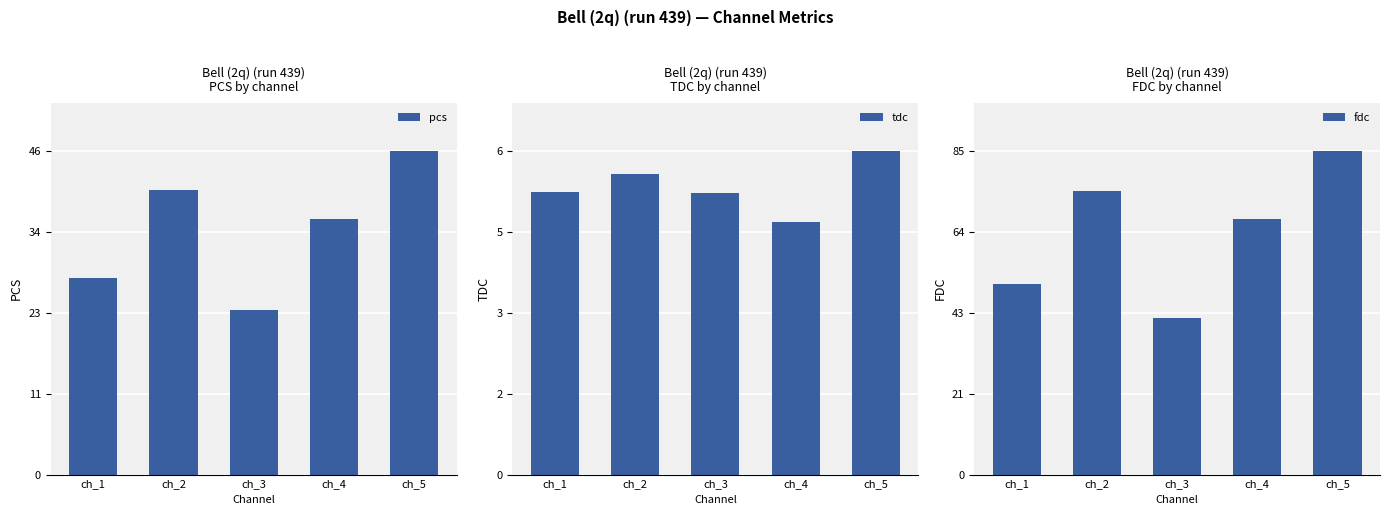

What is the lowest value of the tdc series?

4.7